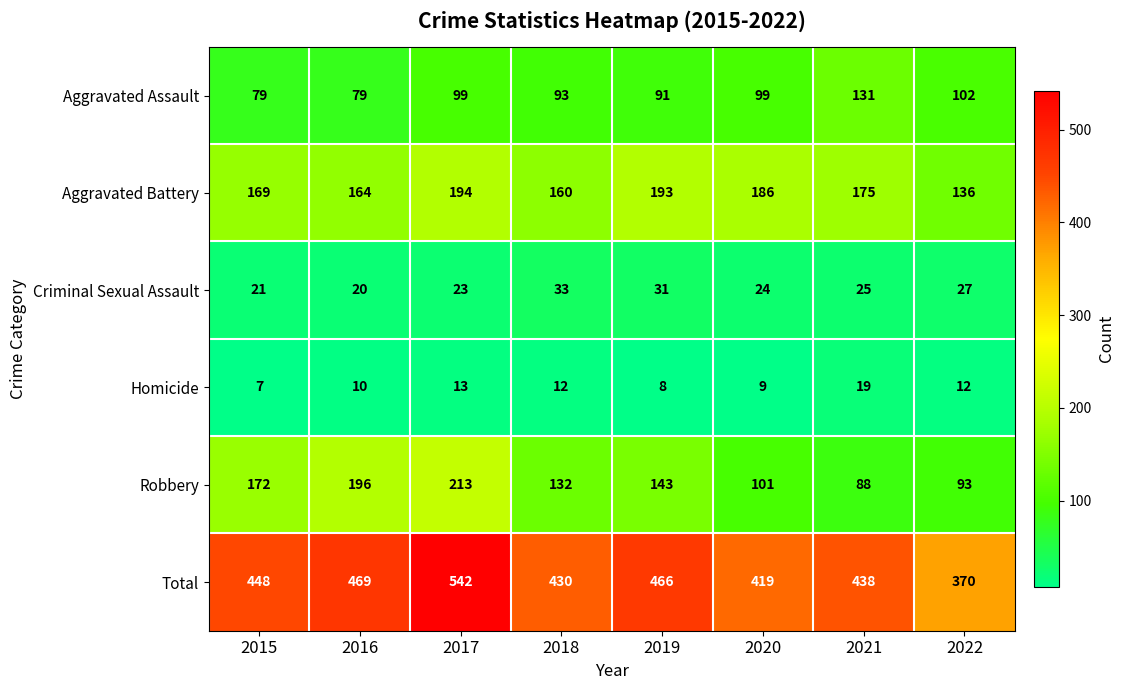

The value of Aggravated Battery at 2021 is 175. True or false?

True